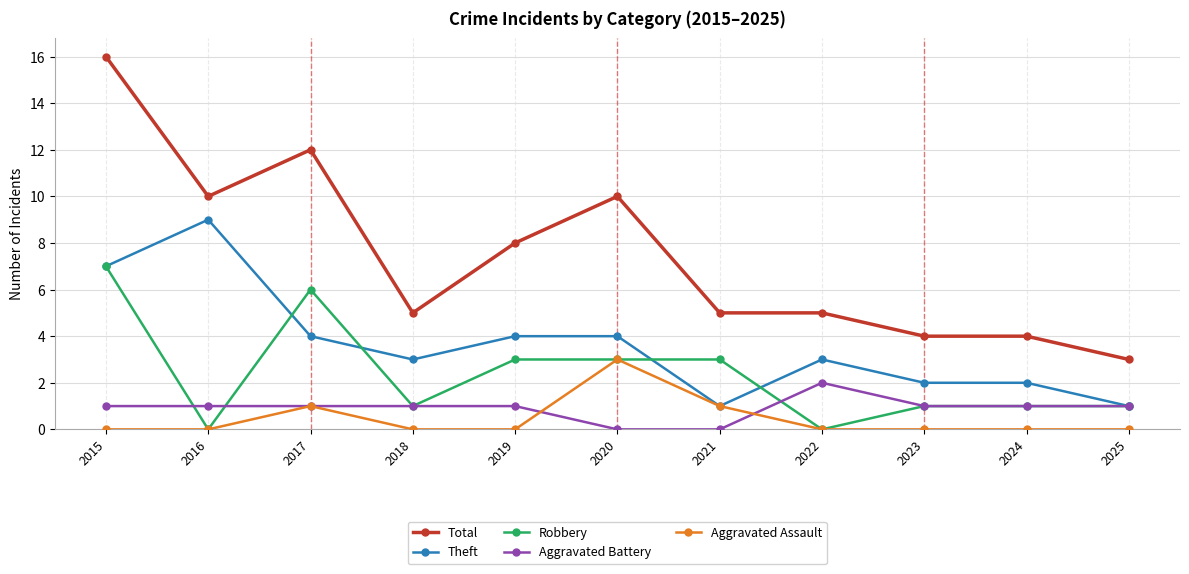

What are all the series names shown in the legend?

Total, Theft, Robbery, Aggravated Battery, Aggravated Assault